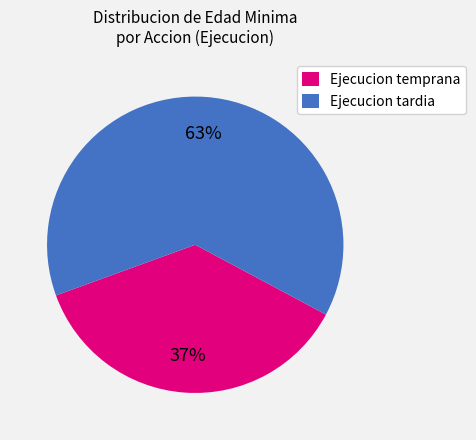

Does any single category account for the majority?

Yes